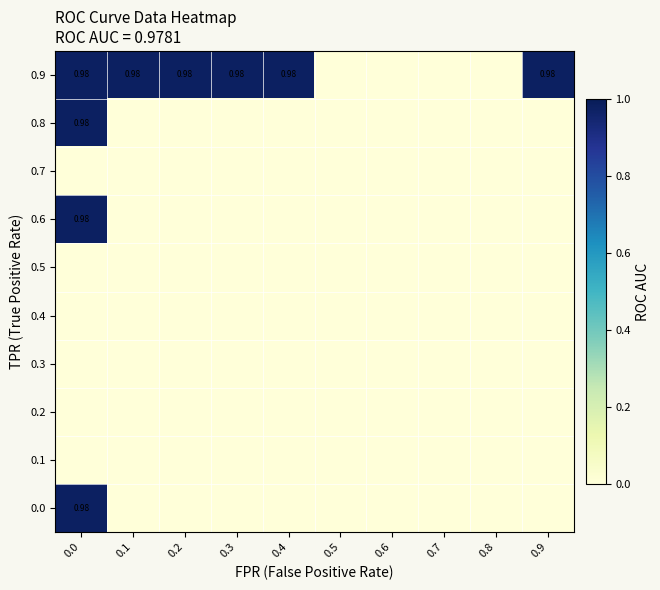

How many data points in 0.9 are above 0?

6